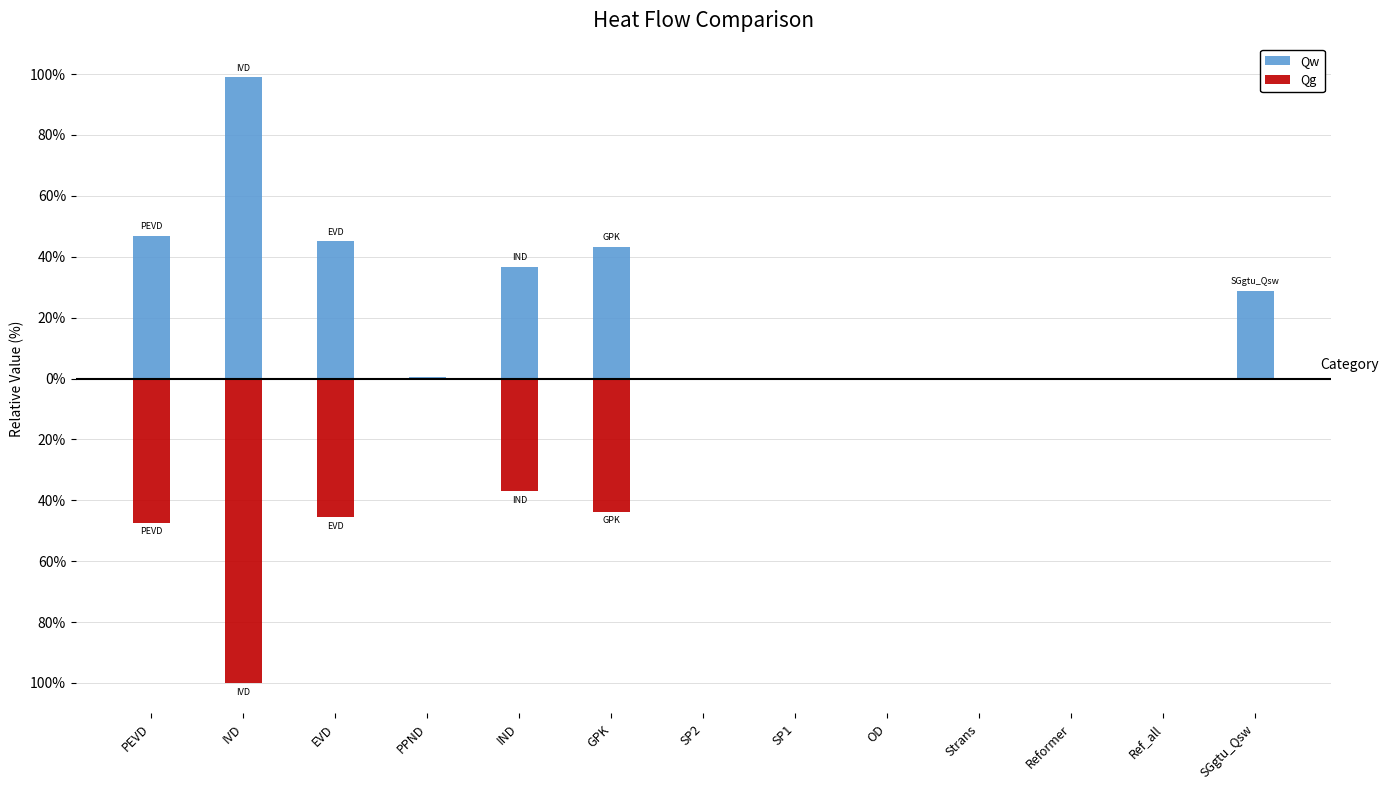

How many categories are shown in the chart?

13